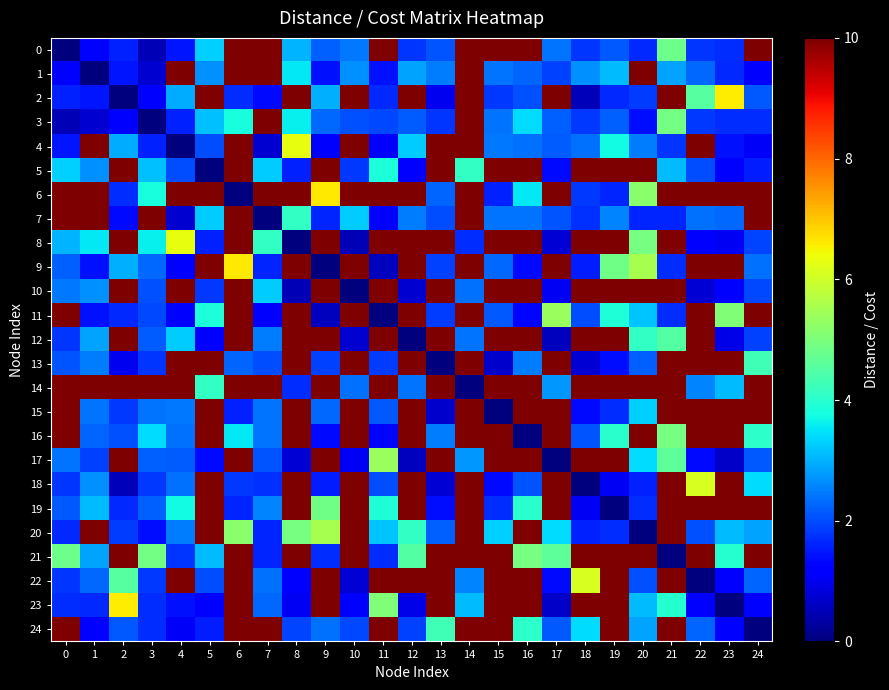

Reading left to right, list all the values displayed in this chart.

0: 0=0.0	1=1.2	2=1.6	3=0.5	4=1.5	5=3.3	6=10.0	7=10.0	8=3.0	9=2.2	10=2.4	11=10.0	12=1.8	13=2.1	14=10.0	15=10.0	16=10.0	17=2.4	18=1.8	19=2.1	20=1.7	21=4.8	22=1.8	23=1.7	24=10.0
1: 0=1.2	1=0.0	2=1.4	3=0.7	4=10.0	5=2.7	6=10.0	7=10.0	8=3.5	9=1.4	10=2.7	11=1.4	12=2.9	13=2.5	14=10.0	15=2.4	16=2.3	17=1.9	18=2.7	19=3.1	20=10.0	21=2.9	22=2.3	23=1.7	24=1.2
2: 0=1.6	1=1.4	2=0.0	3=1.2	4=2.9	5=10.0	6=1.7	7=1.4	8=10.0	9=3.0	10=10.0	11=1.6	12=10.0	13=1.0	14=10.0	15=1.8	16=2.0	17=10.0	18=0.5	19=1.7	20=1.9	21=10.0	22=4.5	23=6.6	24=2.1
3: 0=0.5	1=0.7	2=1.2	3=0.0	4=1.6	5=3.1	6=3.8	7=10.0	8=3.6	9=2.3	10=2.1	11=2.0	12=2.1	13=1.8	14=10.0	15=2.4	16=3.4	17=2.2	18=1.8	19=2.2	20=1.4	21=4.9	22=1.8	23=1.7	24=1.7
4: 0=1.5	1=10.0	2=2.9	3=1.6	4=0.0	5=2.0	6=10.0	7=0.7	8=6.3	9=1.2	10=10.0	11=1.1	12=3.2	13=10.0	14=10.0	15=2.4	16=2.4	17=2.2	18=2.4	19=3.7	20=2.5	21=1.8	22=10.0	23=1.4	24=1.1
5: 0=3.3	1=2.7	2=10.0	3=3.1	4=2.0	5=0.0	6=10.0	7=3.3	8=1.6	9=10.0	10=1.8	11=3.9	12=1.2	13=10.0	14=4.1	15=10.0	16=10.0	17=1.4	18=10.0	19=10.0	20=10.0	21=3.1	22=2.0	23=1.2	24=1.5
6: 0=10.0	1=10.0	2=1.7	3=3.8	4=10.0	5=10.0	6=0.0	7=10.0	8=10.0	9=6.6	10=10.0	11=10.0	12=10.0	13=2.2	14=10.0	15=1.6	16=3.5	17=10.0	18=1.8	19=1.6	20=5.2	21=10.0	22=10.0	23=10.0	24=10.0
7: 0=10.0	1=10.0	2=1.4	3=10.0	4=0.7	5=3.3	6=10.0	7=0.0	8=4.1	9=1.6	10=3.2	11=1.2	12=2.5	13=2.0	14=10.0	15=2.4	16=2.4	17=2.1	18=1.8	19=2.5	20=1.6	21=1.6	22=2.4	23=2.3	24=10.0
8: 0=3.0	1=3.5	2=10.0	3=3.6	4=6.3	5=1.6	6=10.0	7=4.1	8=0.0	9=10.0	10=0.5	11=10.0	12=10.0	13=10.0	14=1.7	15=10.0	16=10.0	17=0.8	18=10.0	19=10.0	20=4.9	21=10.0	22=1.1	23=1.0	24=1.9
9: 0=2.2	1=1.4	2=3.0	3=2.3	4=1.2	5=10.0	6=6.6	7=1.6	8=10.0	9=0.0	10=10.0	11=0.6	12=10.0	13=1.9	14=10.0	15=2.3	16=1.3	17=10.0	18=1.6	19=4.8	20=5.5	21=1.7	22=10.0	23=10.0	24=2.4
10: 0=2.4	1=2.7	2=10.0	3=2.1	4=10.0	5=1.8	6=10.0	7=3.2	8=0.5	9=10.0	10=0.0	11=10.0	12=0.7	13=10.0	14=2.4	15=10.0	16=10.0	17=1.0	18=10.0	19=10.0	20=10.0	21=10.0	22=0.8	23=1.2	24=2.0
11: 0=10.0	1=1.4	2=1.6	3=2.0	4=1.1	5=3.9	6=10.0	7=1.2	8=10.0	9=0.6	10=10.0	11=0.0	12=10.0	13=1.9	14=10.0	15=2.1	16=1.3	17=5.4	18=2.0	19=3.9	20=3.2	21=1.7	22=10.0	23=5.1	24=10.0
12: 0=1.8	1=2.9	2=10.0	3=2.1	4=3.2	5=1.2	6=10.0	7=2.5	8=10.0	9=10.0	10=0.7	11=10.0	12=0.0	13=10.0	14=2.4	15=10.0	16=10.0	17=0.6	18=10.0	19=10.0	20=4.1	21=4.5	22=10.0	23=0.9	24=1.9
13: 0=2.1	1=2.5	2=1.0	3=1.8	4=10.0	5=10.0	6=2.2	7=2.0	8=10.0	9=1.9	10=10.0	11=1.9	12=10.0	13=0.0	14=10.0	15=0.7	16=2.5	17=10.0	18=0.7	19=1.4	20=2.2	21=10.0	22=10.0	23=10.0	24=4.3
14: 0=10.0	1=10.0	2=10.0	3=10.0	4=10.0	5=4.1	6=10.0	7=10.0	8=1.7	9=10.0	10=2.4	11=10.0	12=2.4	13=10.0	14=0.0	15=10.0	16=10.0	17=2.8	18=10.0	19=10.0	20=10.0	21=10.0	22=2.6	23=3.1	24=10.0
15: 0=10.0	1=2.4	2=1.8	3=2.4	4=2.4	5=10.0	6=1.6	7=2.4	8=10.0	9=2.3	10=10.0	11=2.1	12=10.0	13=0.7	14=10.0	15=0.0	16=10.0	17=10.0	18=1.4	19=1.7	20=3.3	21=10.0	22=10.0	23=10.0	24=10.0
16: 0=10.0	1=2.3	2=2.0	3=3.4	4=2.4	5=10.0	6=3.5	7=2.4	8=10.0	9=1.3	10=10.0	11=1.3	12=10.0	13=2.5	14=10.0	15=10.0	16=0.0	17=10.0	18=2.1	19=4.0	20=10.0	21=4.9	22=10.0	23=10.0	24=4.1
17: 0=2.4	1=1.9	2=10.0	3=2.2	4=2.2	5=1.4	6=10.0	7=2.1	8=0.8	9=10.0	10=1.0	11=5.4	12=0.6	13=10.0	14=2.8	15=10.0	16=10.0	17=0.0	18=10.0	19=10.0	20=3.4	21=4.6	22=1.4	23=0.6	24=2.1
18: 0=1.8	1=2.7	2=0.5	3=1.8	4=2.4	5=10.0	6=1.8	7=1.8	8=10.0	9=1.6	10=10.0	11=2.0	12=10.0	13=0.7	14=10.0	15=1.4	16=2.1	17=10.0	18=0.0	19=1.0	20=1.6	21=10.0	22=6.1	23=10.0	24=3.4
19: 0=2.1	1=3.1	2=1.7	3=2.2	4=3.7	5=10.0	6=1.6	7=2.5	8=10.0	9=4.8	10=10.0	11=3.9	12=10.0	13=1.4	14=10.0	15=1.7	16=4.0	17=10.0	18=1.0	19=0.0	20=1.7	21=10.0	22=10.0	23=10.0	24=10.0
20: 0=1.7	1=10.0	2=1.9	3=1.4	4=2.5	5=10.0	6=5.2	7=1.6	8=4.9	9=5.5	10=10.0	11=3.2	12=4.1	13=2.2	14=10.0	15=3.3	16=10.0	17=3.4	18=1.6	19=1.7	20=0.0	21=10.0	22=2.0	23=3.1	24=2.9
21: 0=4.8	1=2.9	2=10.0	3=4.9	4=1.8	5=3.1	6=10.0	7=1.6	8=10.0	9=1.7	10=10.0	11=1.7	12=4.5	13=10.0	14=10.0	15=10.0	16=4.9	17=4.6	18=10.0	19=10.0	20=10.0	21=0.0	22=10.0	23=4.0	24=10.0
22: 0=1.8	1=2.3	2=4.5	3=1.8	4=10.0	5=2.0	6=10.0	7=2.4	8=1.1	9=10.0	10=0.8	11=10.0	12=10.0	13=10.0	14=2.6	15=10.0	16=10.0	17=1.4	18=6.1	19=10.0	20=2.0	21=10.0	22=0.0	23=1.2	24=2.2
23: 0=1.7	1=1.7	2=6.6	3=1.7	4=1.4	5=1.2	6=10.0	7=2.3	8=1.0	9=10.0	10=1.2	11=5.1	12=0.9	13=10.0	14=3.1	15=10.0	16=10.0	17=0.6	18=10.0	19=10.0	20=3.1	21=4.0	22=1.2	23=0.0	24=1.2
24: 0=10.0	1=1.2	2=2.1	3=1.7	4=1.1	5=1.5	6=10.0	7=10.0	8=1.9	9=2.4	10=2.0	11=10.0	12=1.9	13=4.3	14=10.0	15=10.0	16=4.1	17=2.1	18=3.4	19=10.0	20=2.9	21=10.0	22=2.2	23=1.2	24=0.0